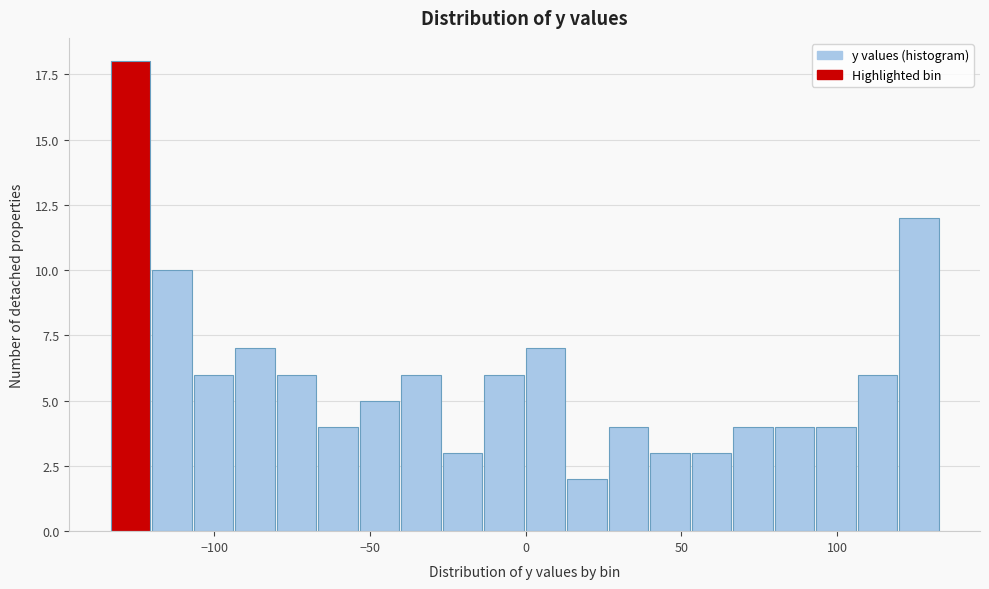

Read against the x-axis, roughly where is the centre of the tallest bar?

-125